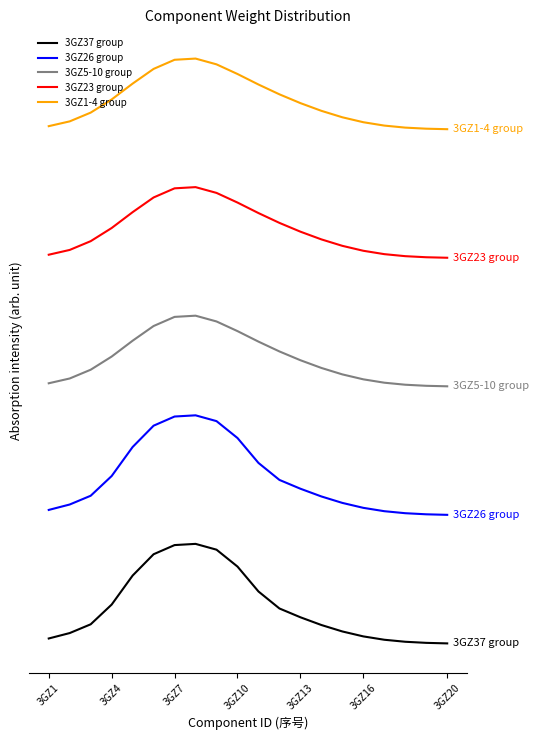

What is the value of the 3GZ26 group point at the 12th from the left?

5097.3